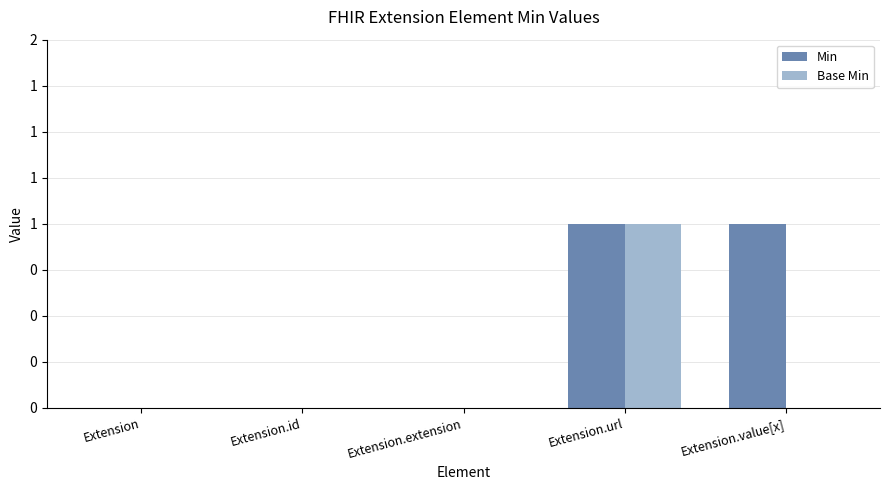

At which category does the chart reach its minimum across all series?

Extension